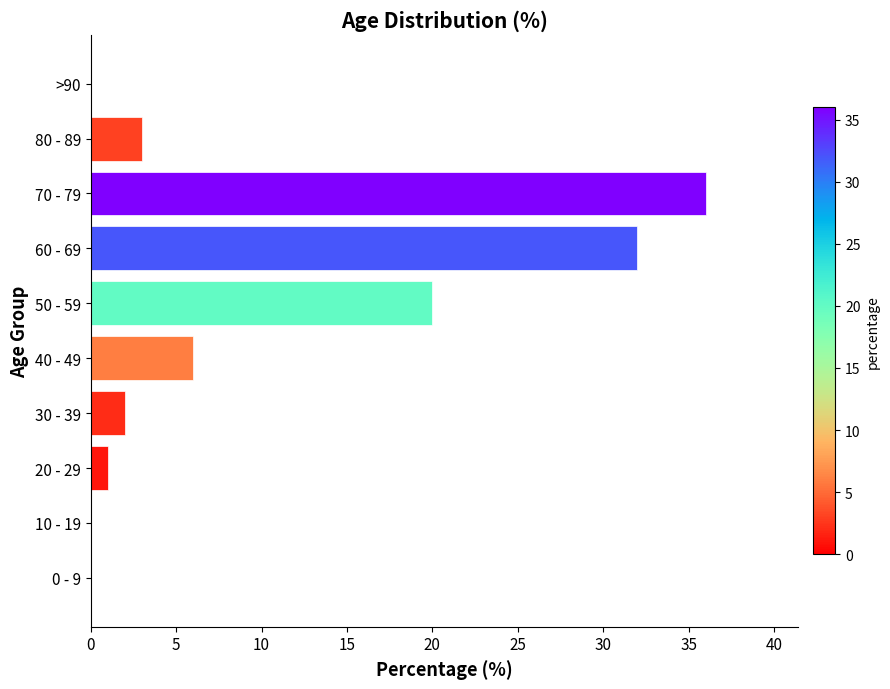

What is the sum of all values?

100